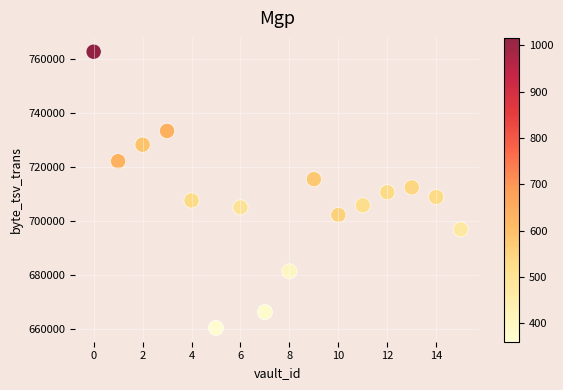

What is the range of Y values (max minus min)?

102656